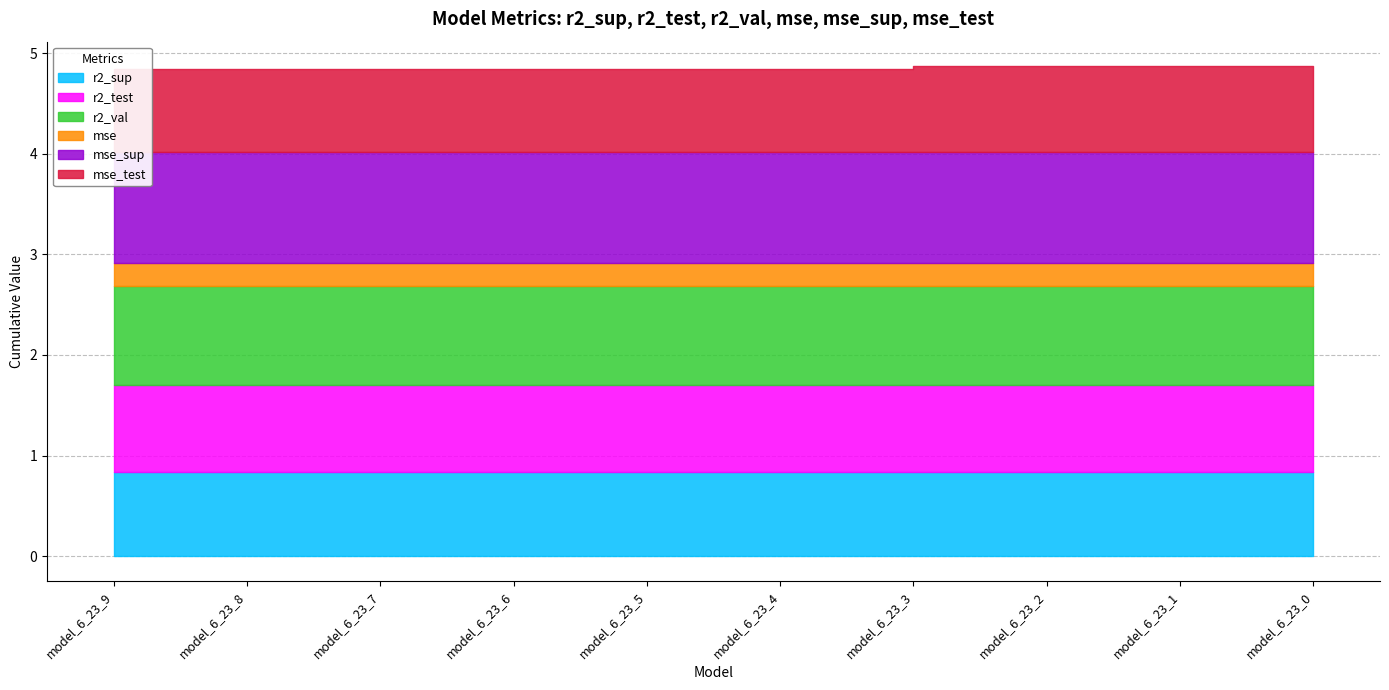

True or false: r2_sup and mse cross at least once.

False